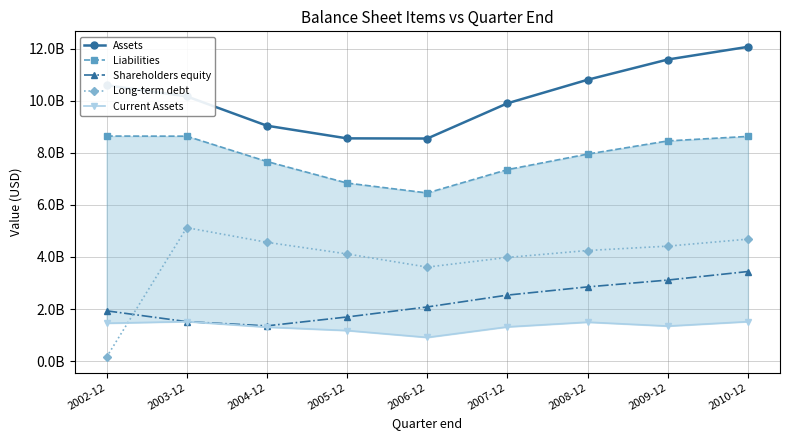

What is the total value across all series at 2004-12?

23938346000